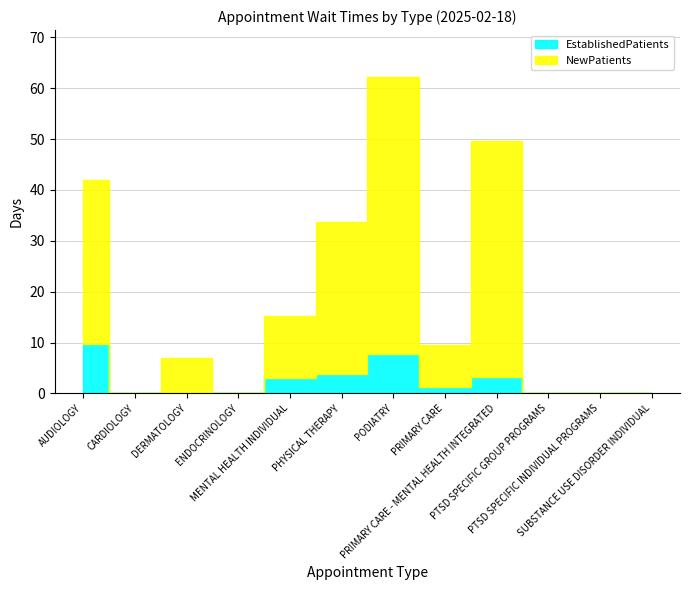

Where is NewPatients nearest to the value 31?

PHYSICAL THERAPY